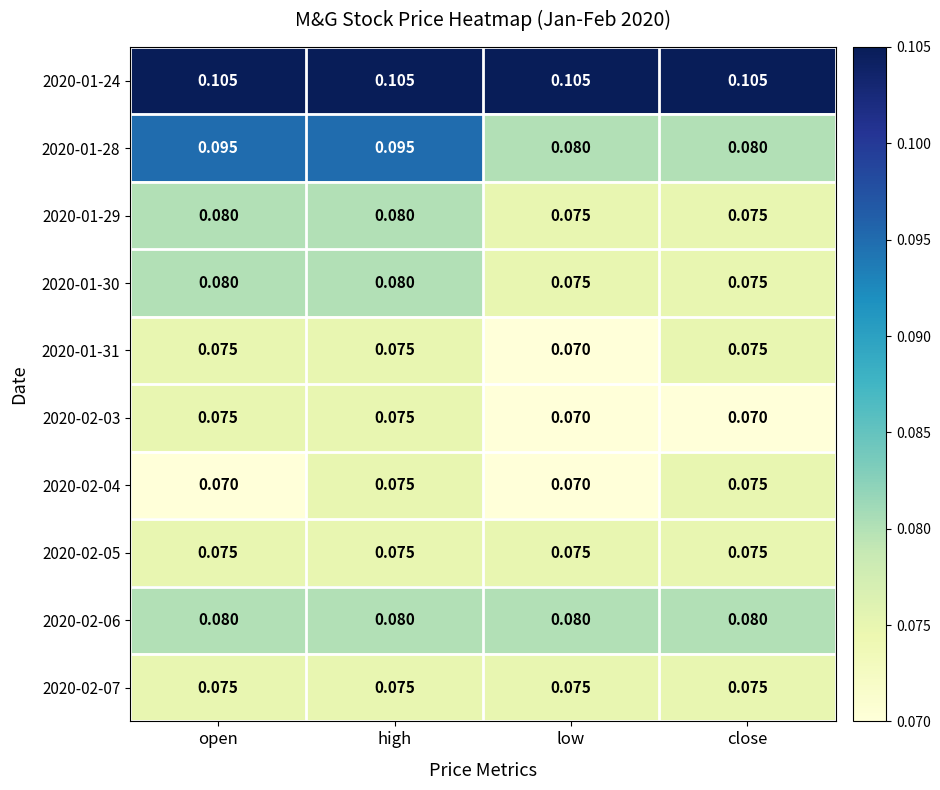

At which category is the sum across all series the highest?

high